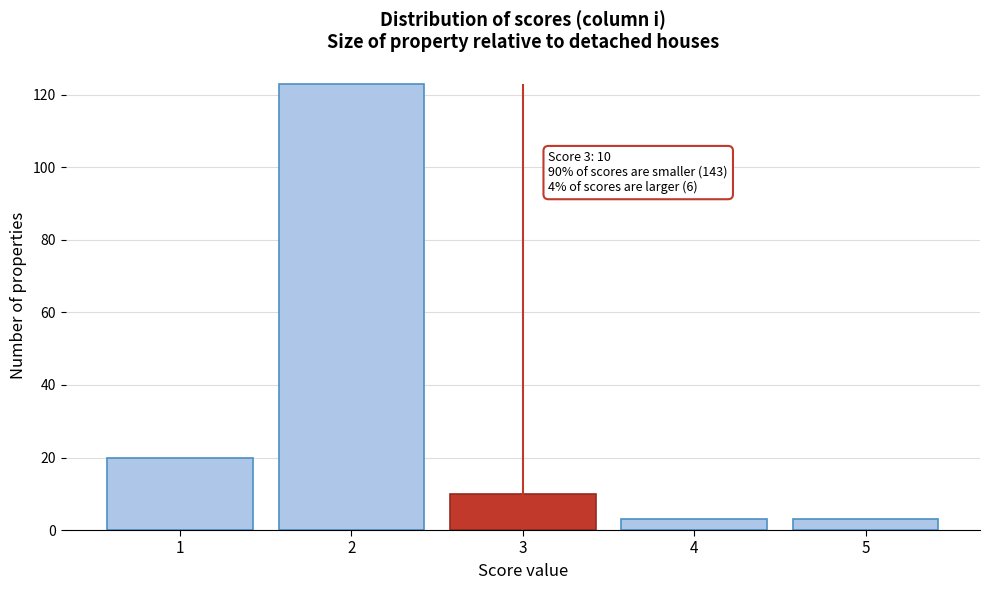

Reading left to right, extract all data points from this chart.

20	123	10	3	3